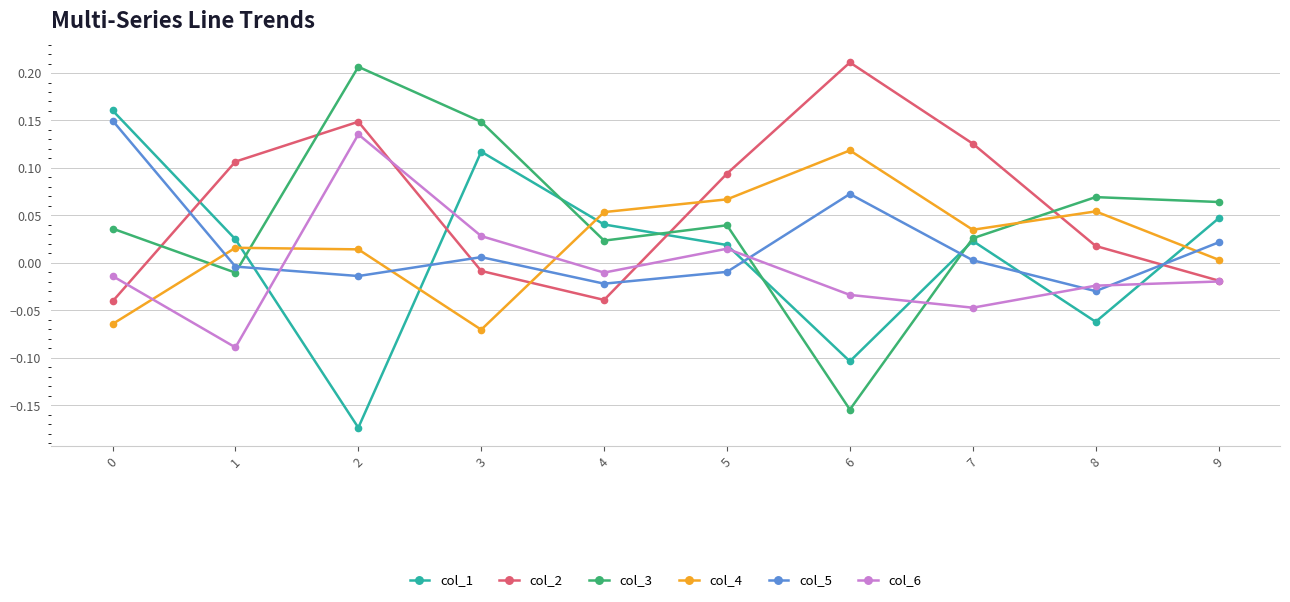

Where is col_2 nearest to the value 0?

3